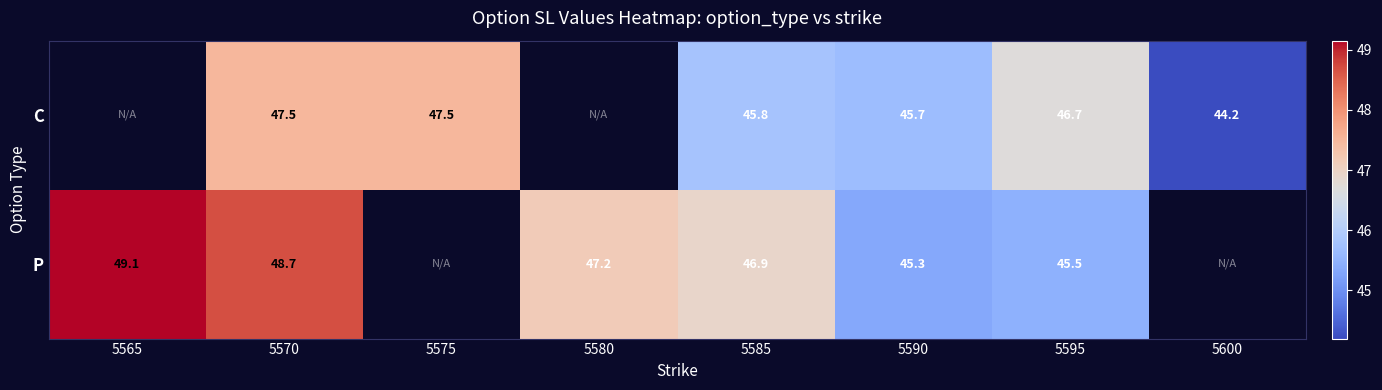

Between 5565 and 5600, which is larger?

5600